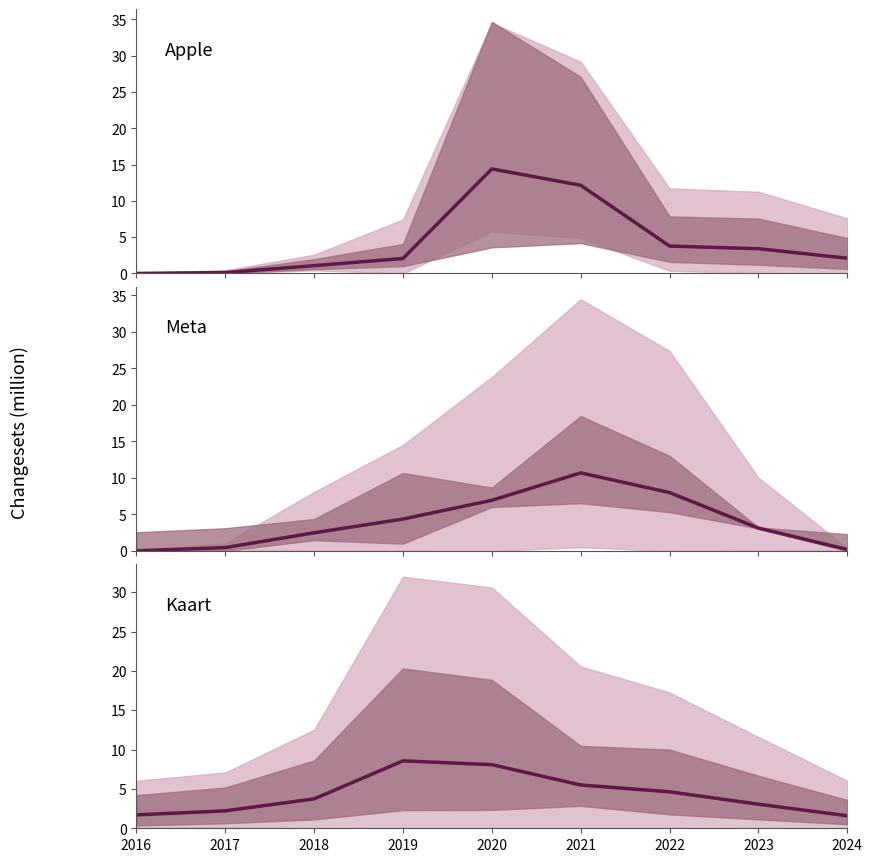

Reading right to left, extract all data points from this chart.

Apple: 2.1	3.4	3.8	12.2	14.4	2.1	1.1	0.1	0.0
Meta: 0.2	3.1	8.0	10.7	6.9	4.4	2.5	0.4	0.0
Kaart: 1.6	3.1	4.6	5.5	8.1	8.6	3.7	2.2	1.7